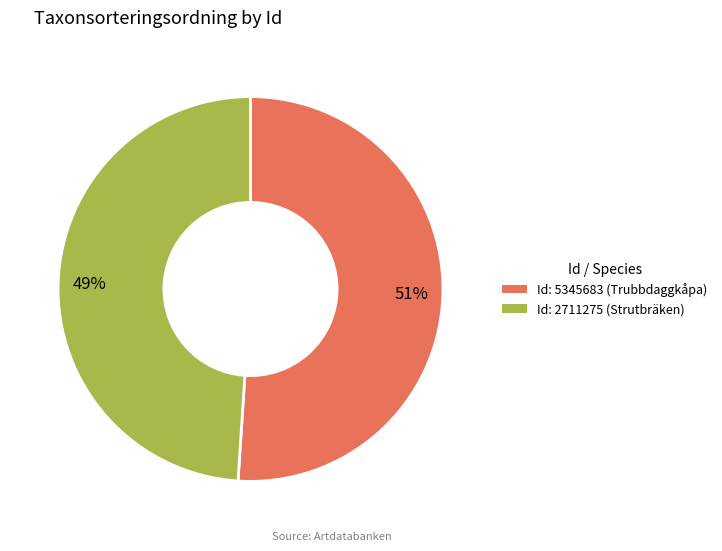

To the nearest percent, what is the difference between the largest and smallest slice percentages?

2%